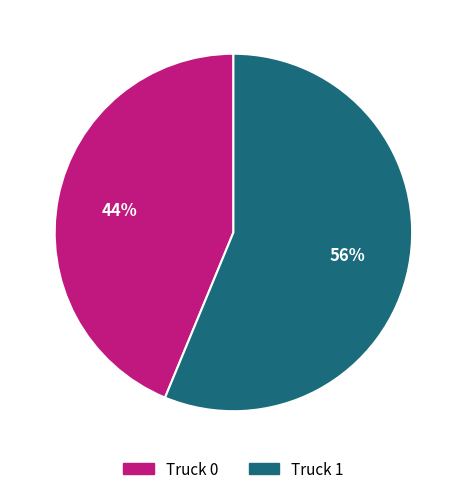

To the nearest percent, what portion does Truck 0 represent?

44%